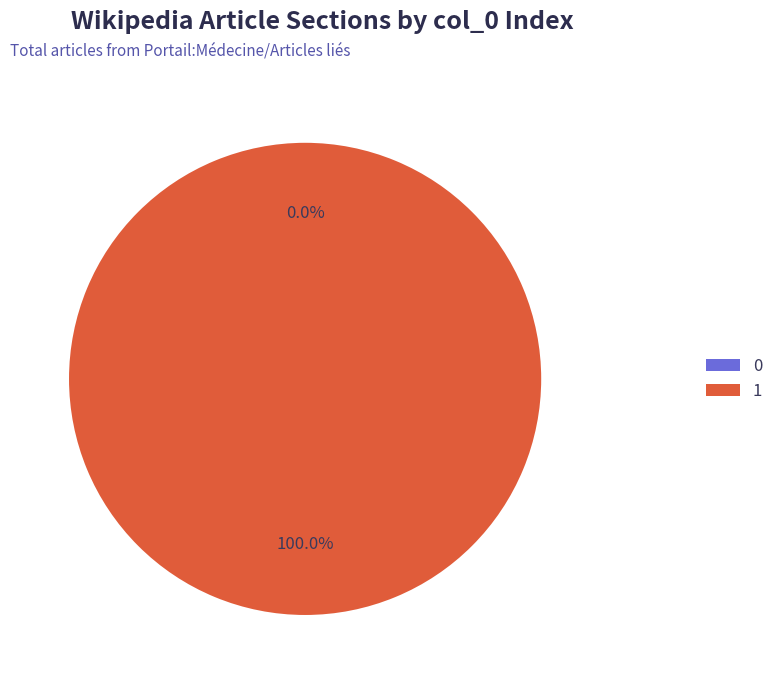

To the nearest percent, what is the difference between the largest and smallest slice percentages?

100%